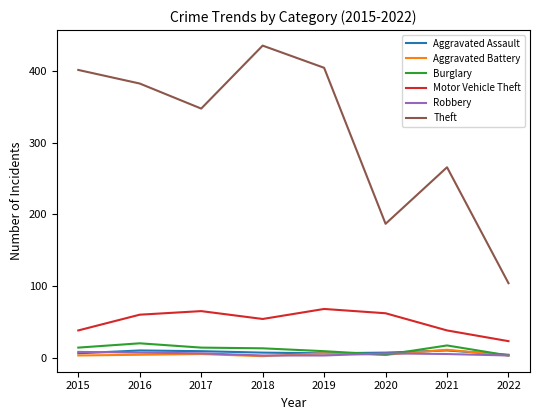

How many lines are shown in the chart?

6